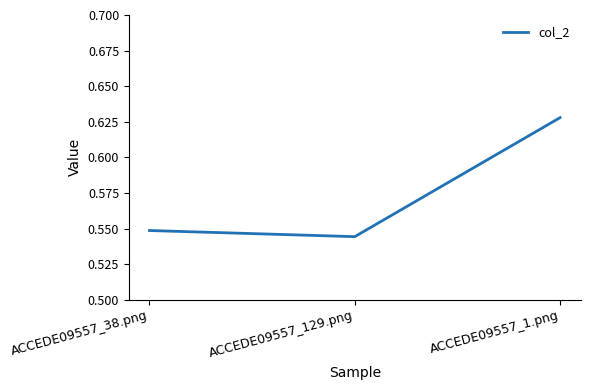

What position from the right is ACCEDE09557_1.png?

1